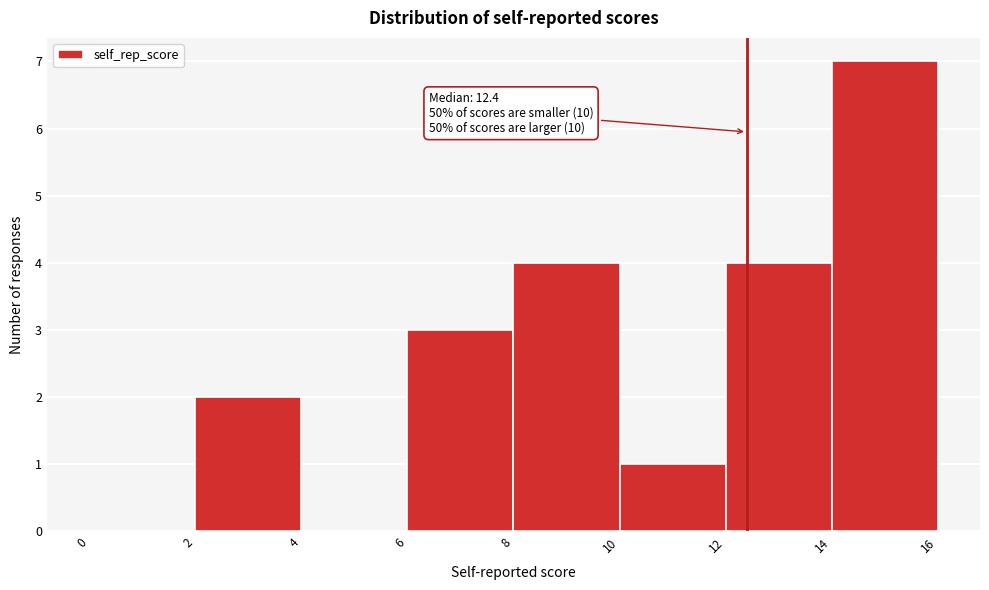

Over which range of the x-axis is the bar tallest?

14 to 16